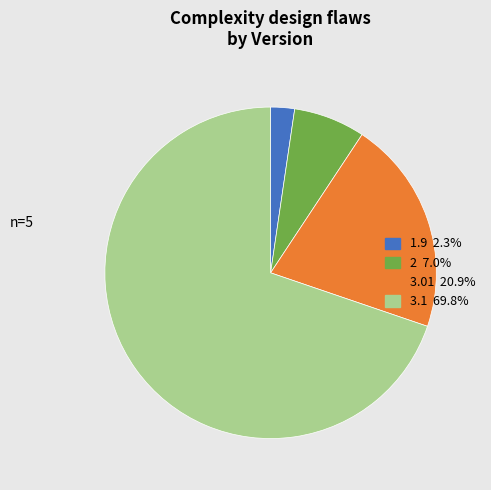

Is there any slice that represents more than half of the pie?

Yes